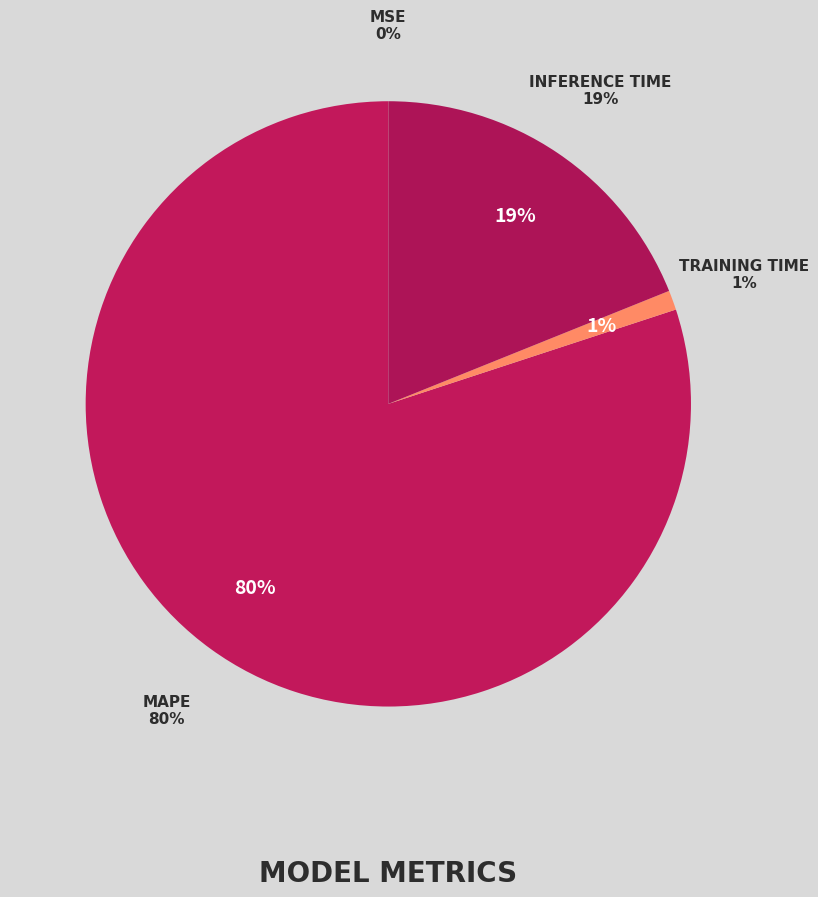

To the nearest percent, what percentage of the pie is MAPE?

80%